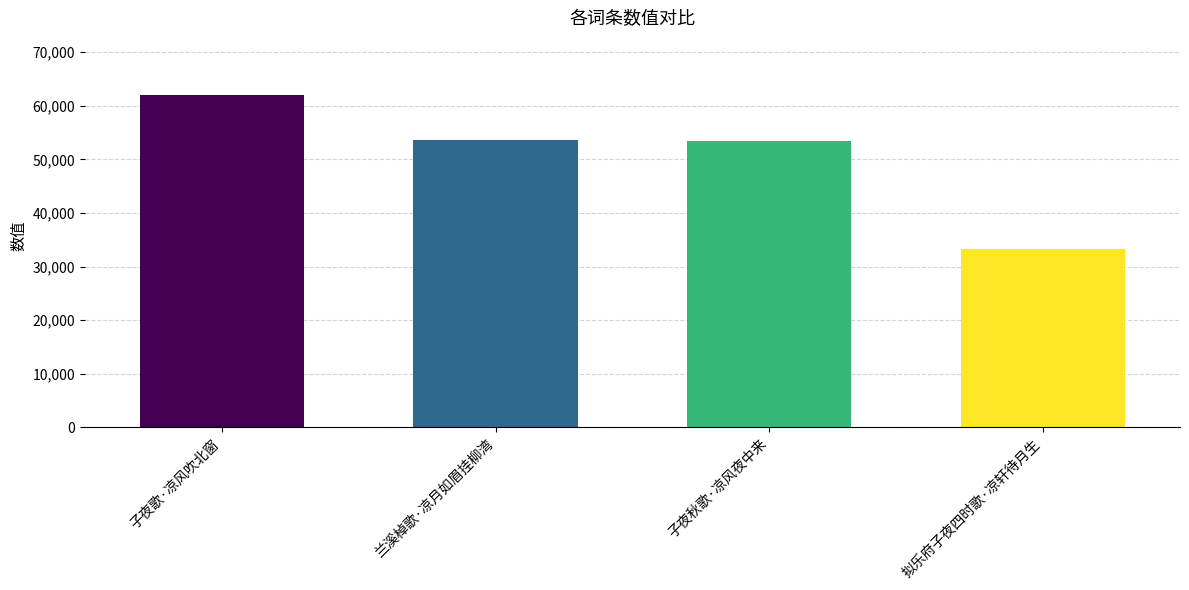

How many values are below 53670?

2